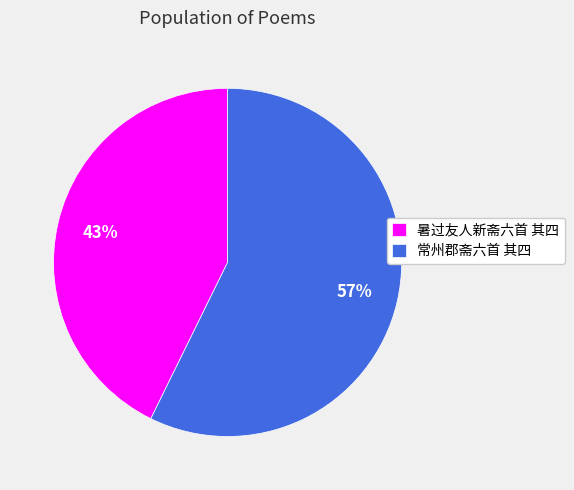

The 常州郡斋六首 其四 slice represents 57% of the pie. True or false?

True